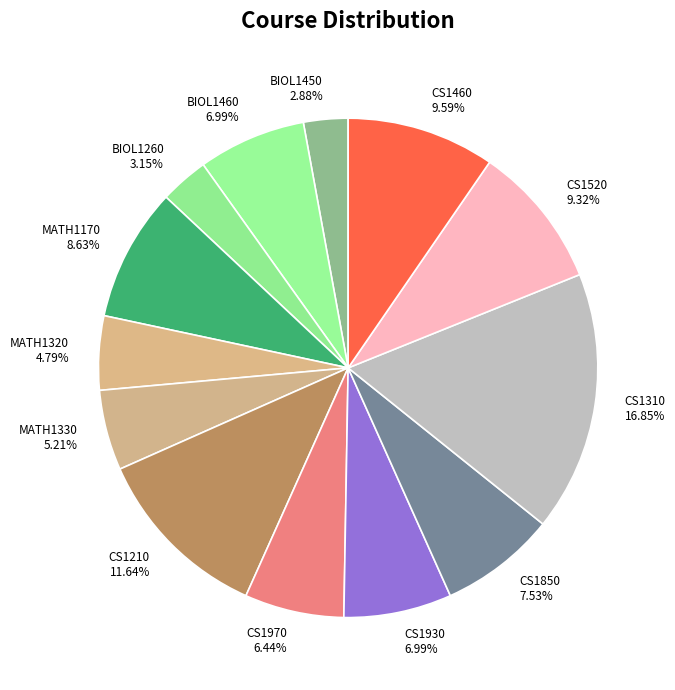

Which has a higher value, CS1520 or CS1850?

CS1520